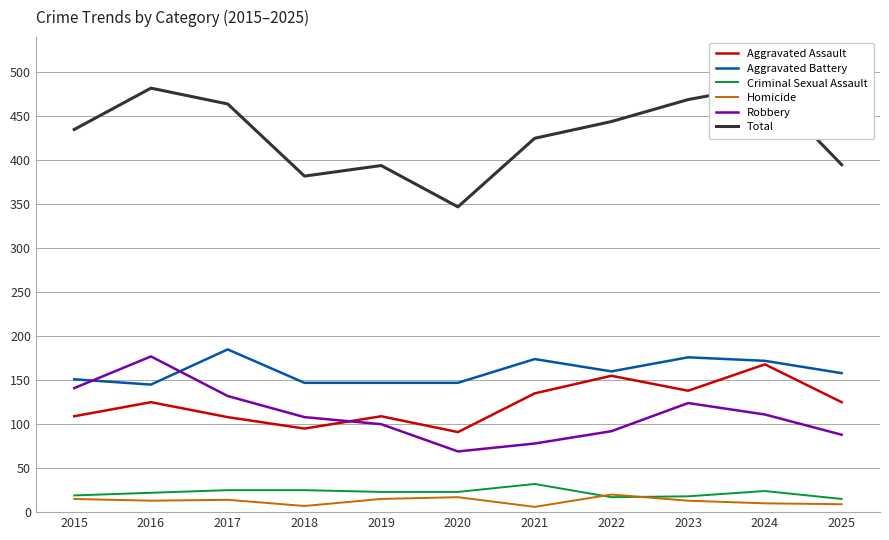

What is the approximate value of Robbery at 2024?

111